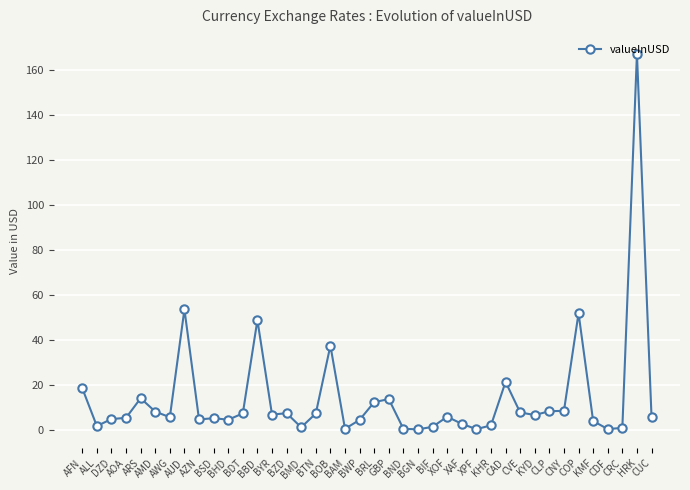

What is the label of the 35th point from the left?

COP